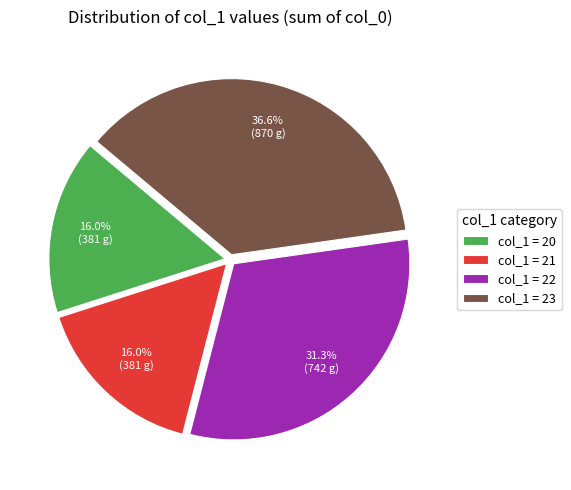

Is there a majority slice in this chart?

No